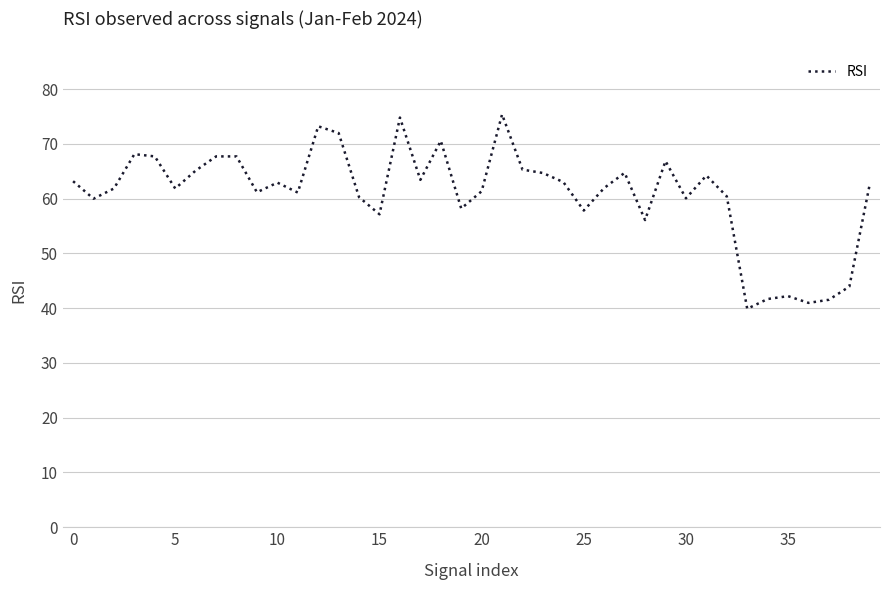

How many lines are shown in the chart?

1